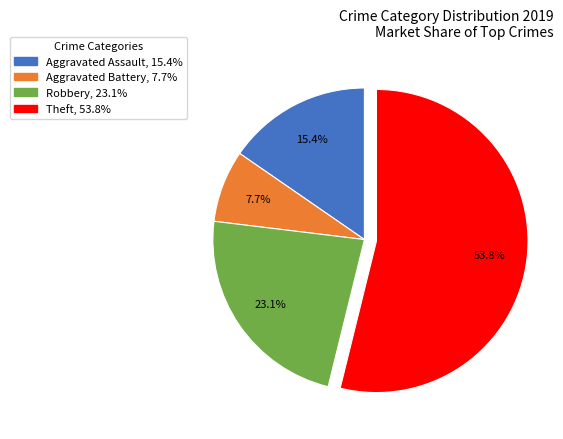

To the nearest percent, what is the difference between the Robbery and Theft slice percentages?

31%